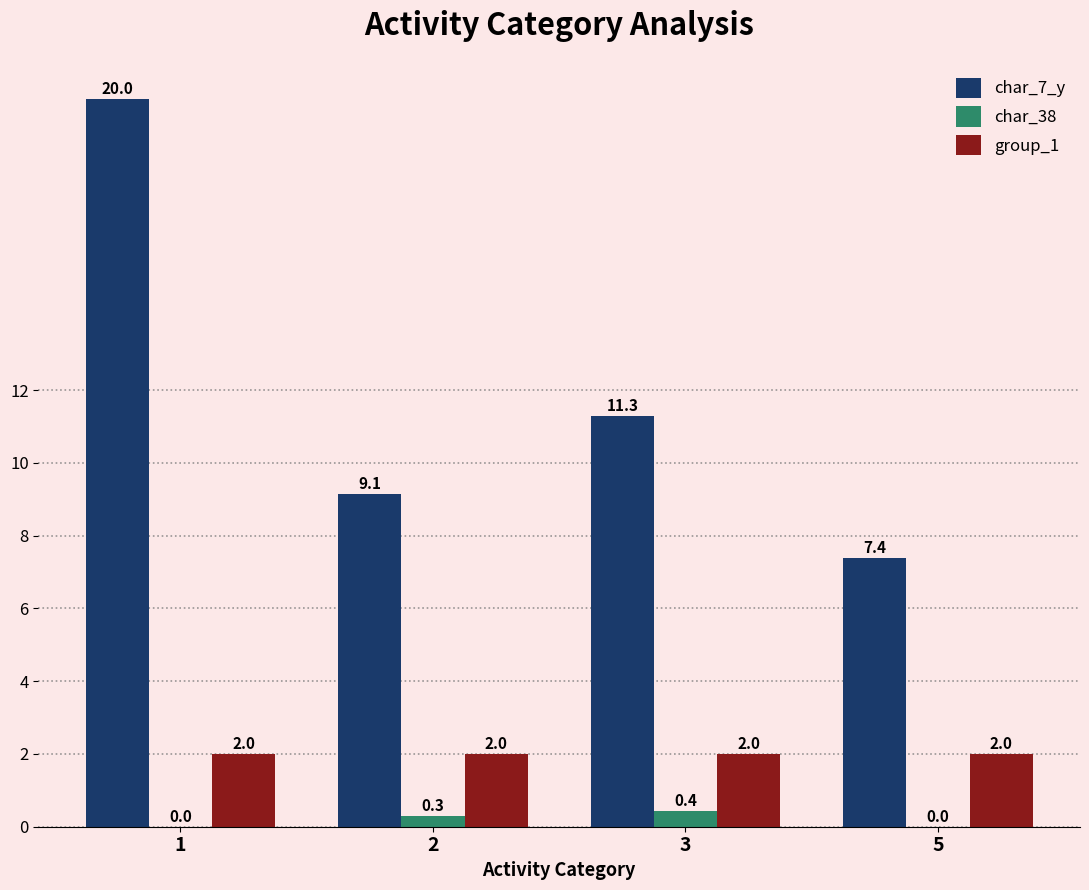

Reading right to left, extract all data points from this chart.

char_7_y: 7.4	11.3	9.1	20.0
char_38: 0.0	0.4	0.3	0.0
group_1: 2.0	2.0	2.0	2.0